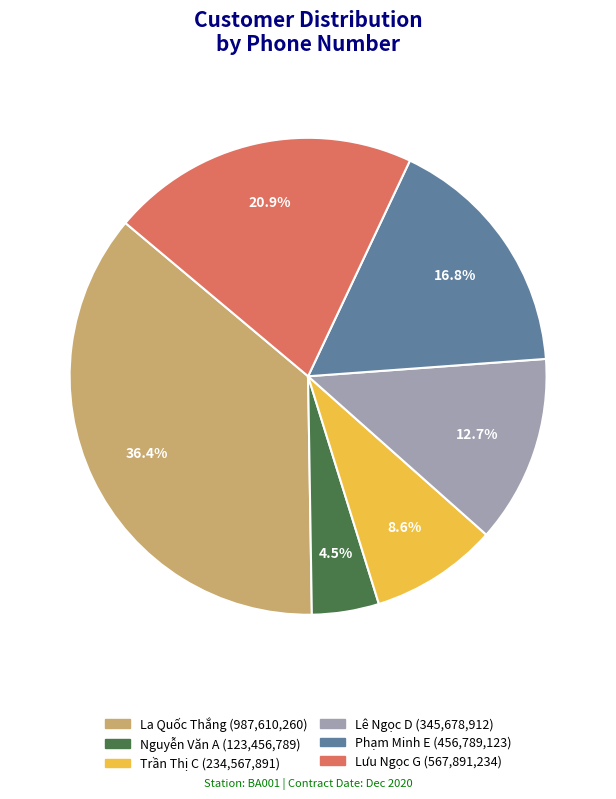

To the nearest percent, what is the difference between the Trần Thị C and Nguyễn Văn A slice percentages?

4%